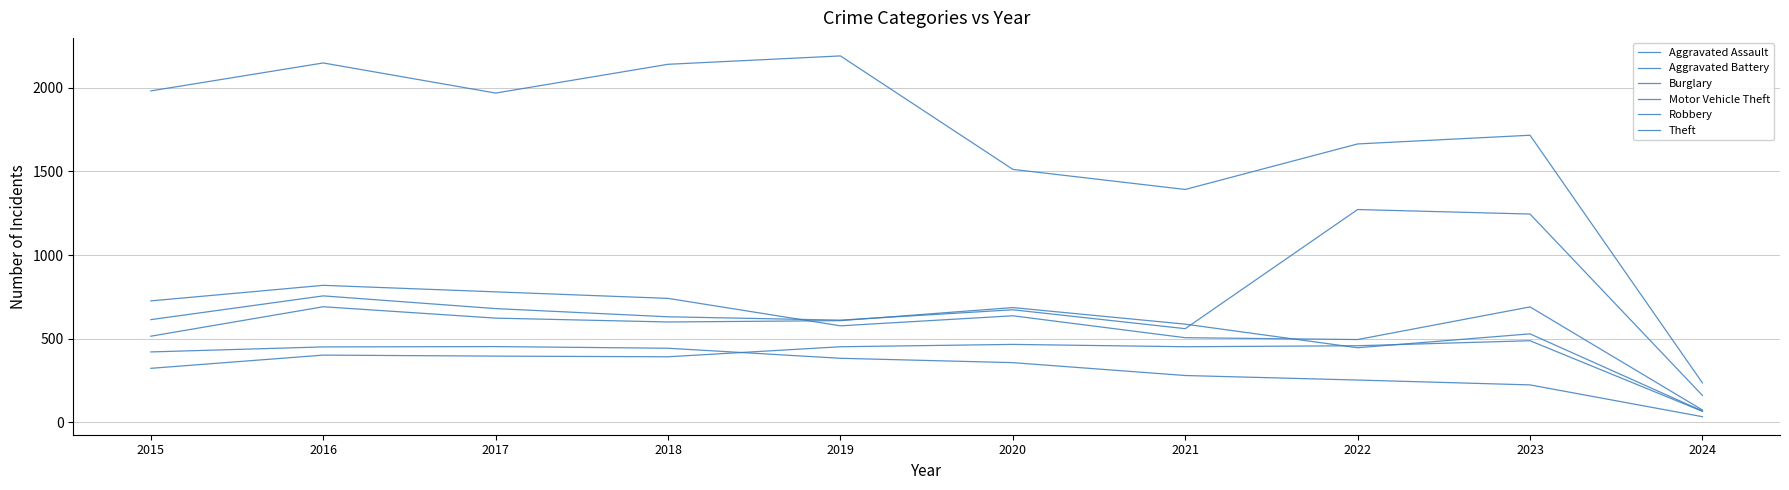

What is the minimum value shown in the chart?

34